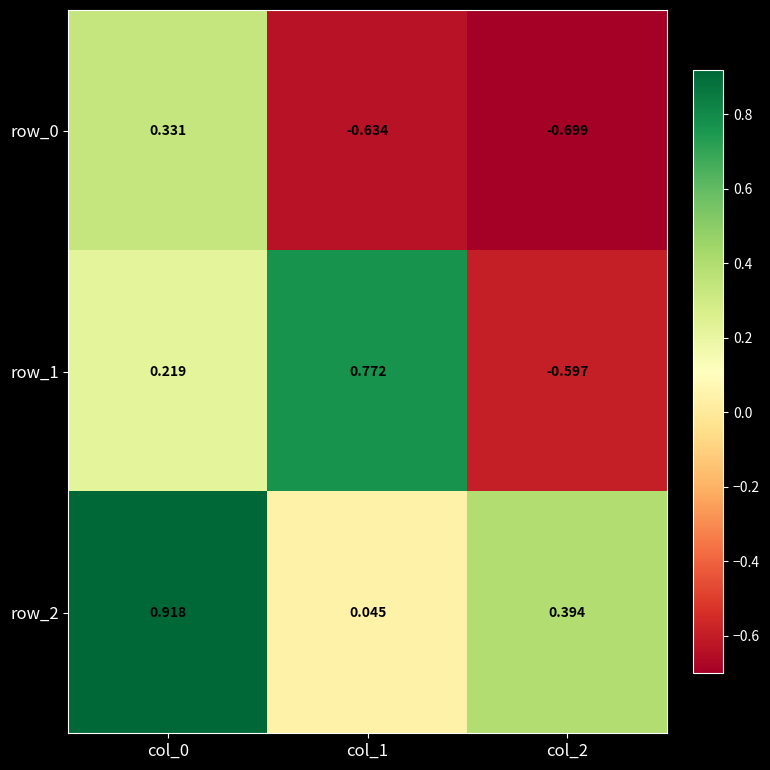

Is it true that row_1 equals -0.8 at col_2?

False